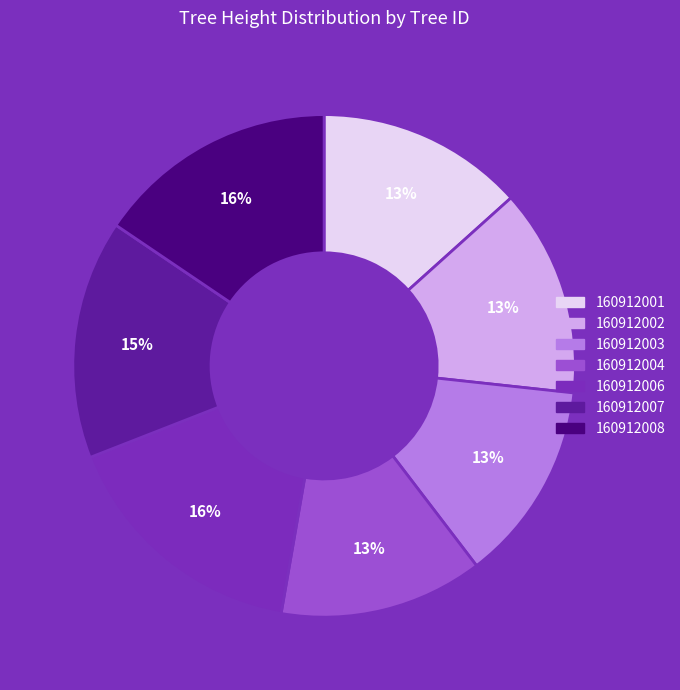

Combined, do 160912004 and 160912006 account for over 50%?

No